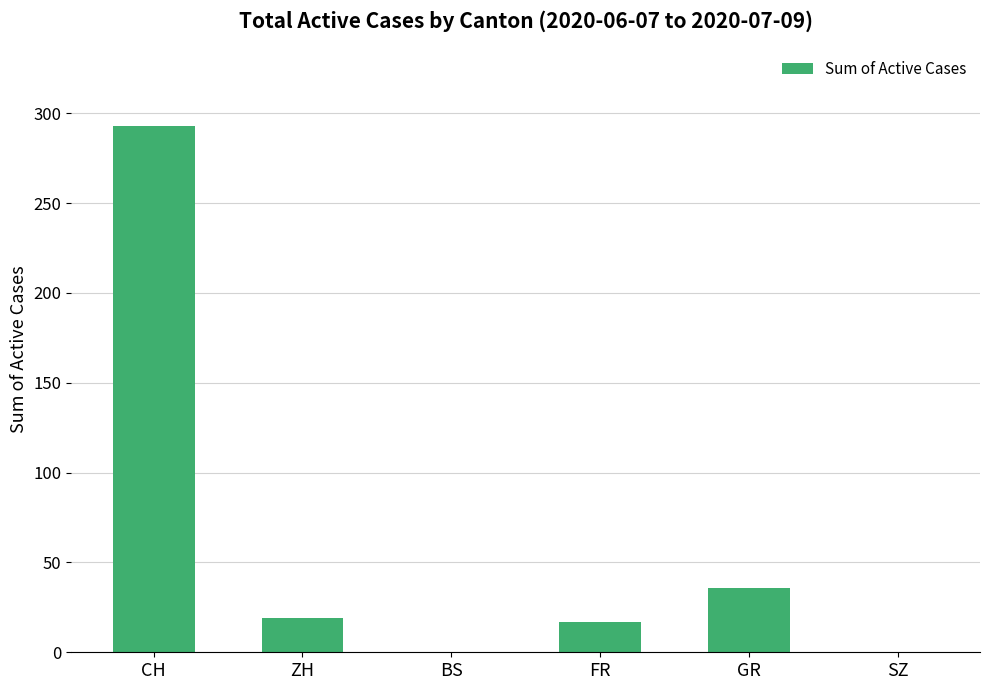

What is the average value?

61